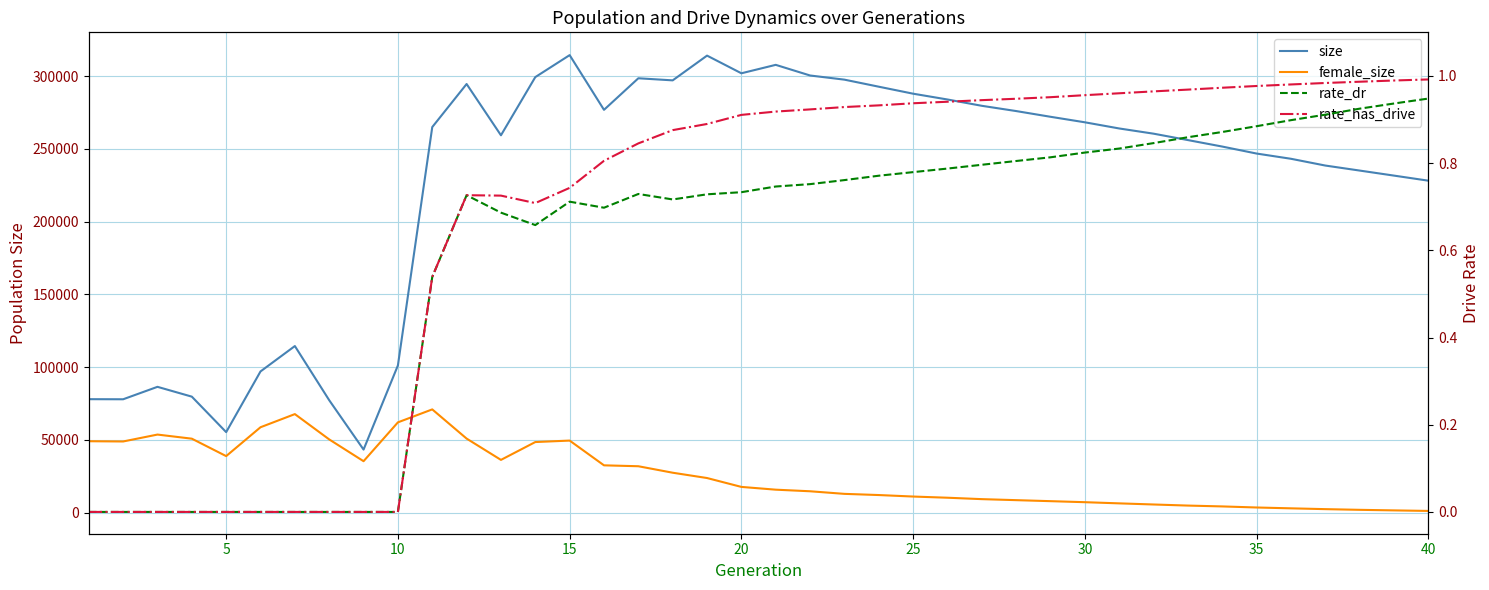

True or false: rate_has_drive and size cross at least once.

False